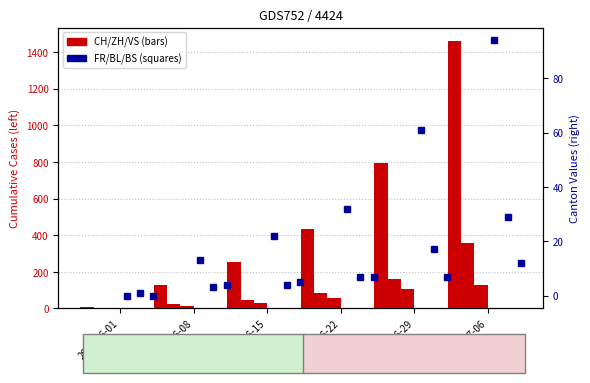

Read the FR value at 2020-06-29.

61